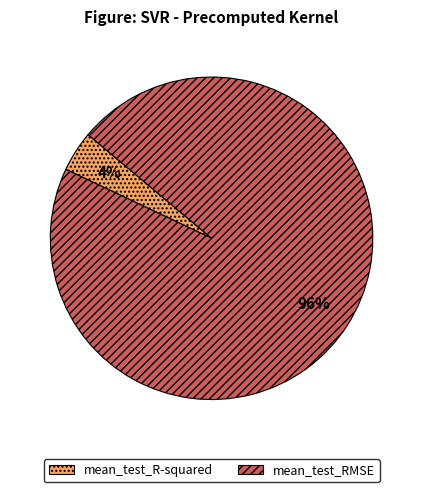

Do mean_test_RMSE and mean_test_R-squared together represent more than half of the pie?

Yes